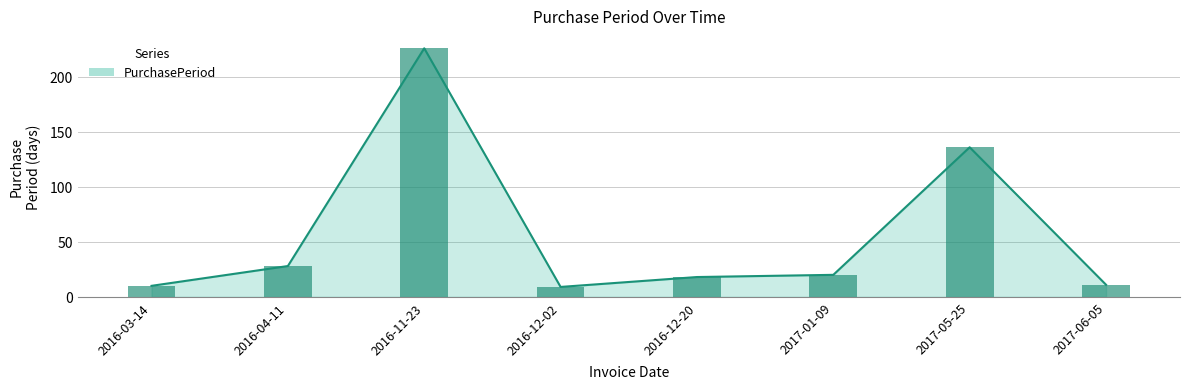

Reading left to right, what are all the values shown in this chart?

2016-03-14=10	2016-04-11=28	2016-11-23=226	2016-12-02=9	2016-12-20=18	2017-01-09=20	2017-05-25=136	2017-06-05=11